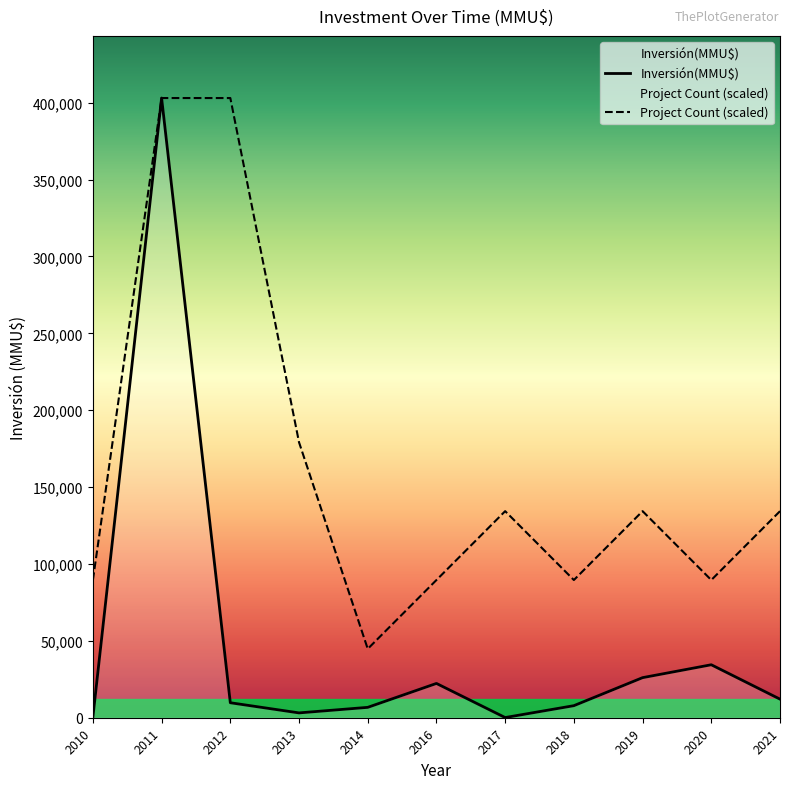

Read the Inversión(MMU$) value at 2020.

34450.0